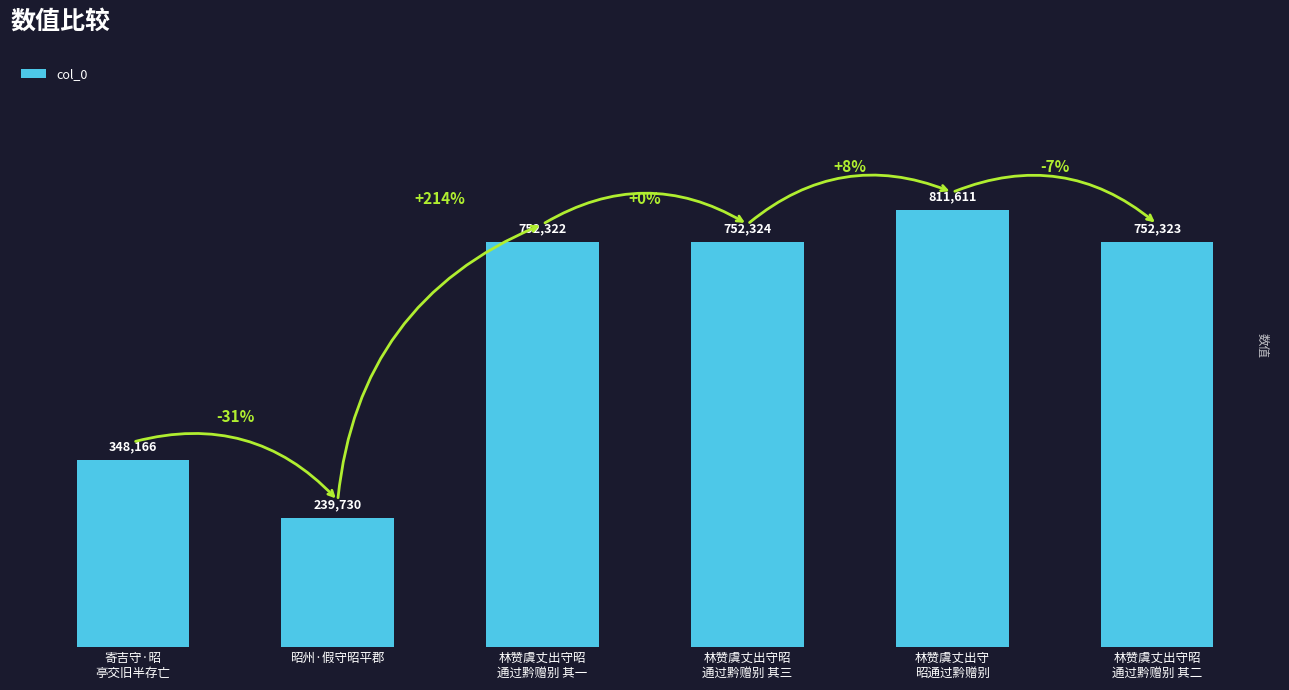

What position from the right is 林赞虞丈出守昭
通过黔赠别 其三?

3